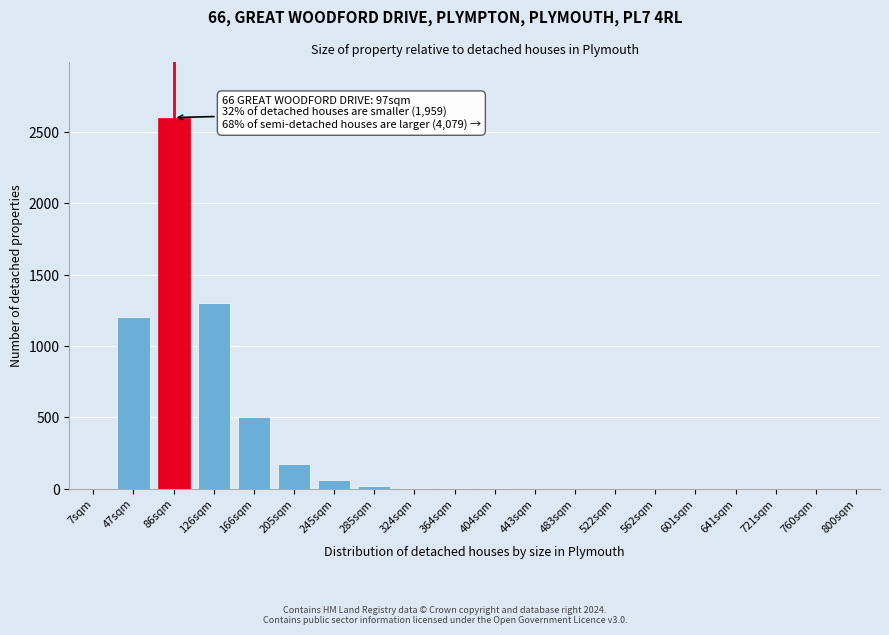

What is the approximate value at 245sqm?

60